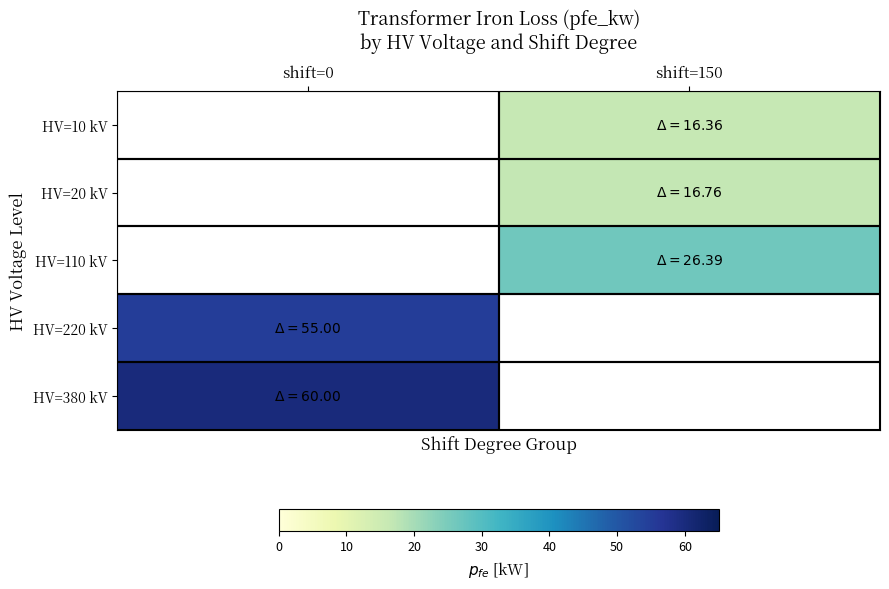

Which label corresponds to the largest value in the chart?

shift=0